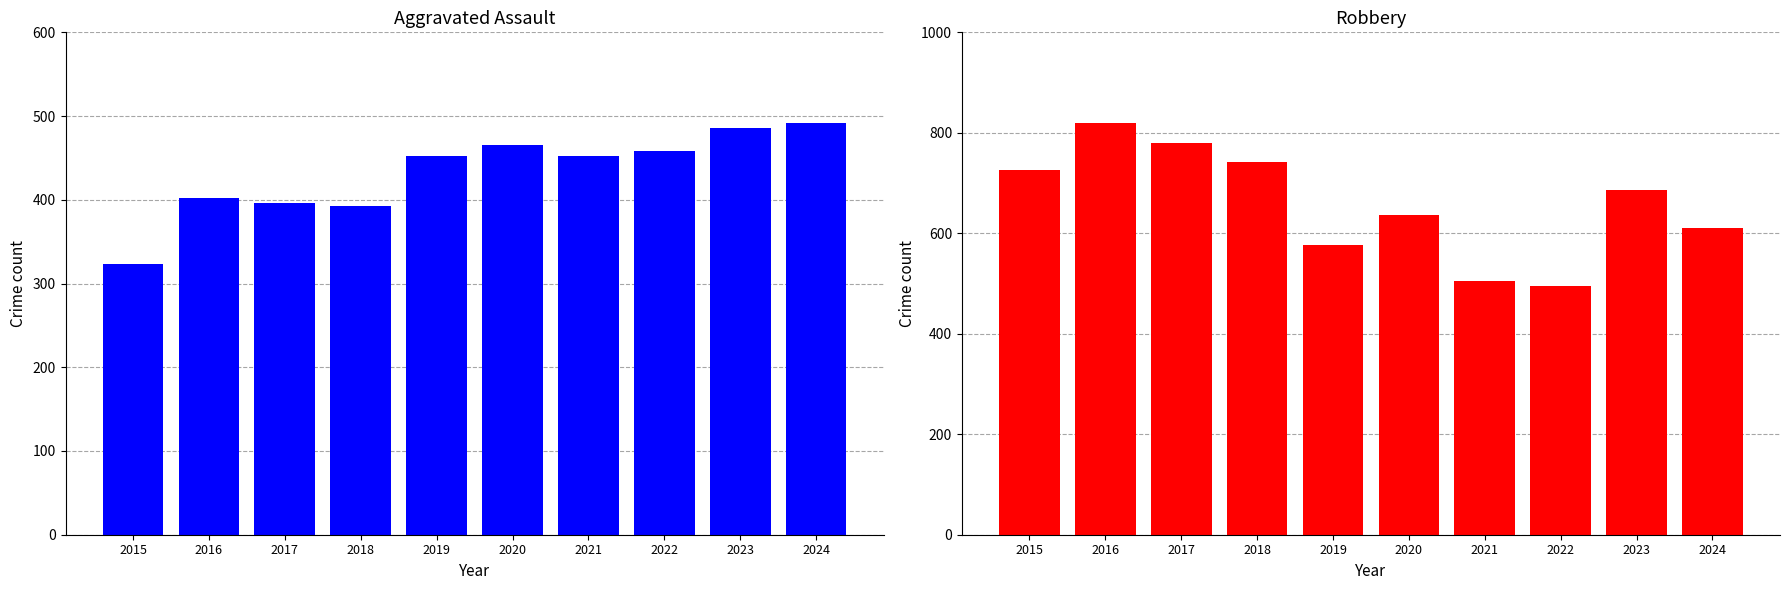

Between 2020 and 2021, which series saw the biggest shift?

Robbery